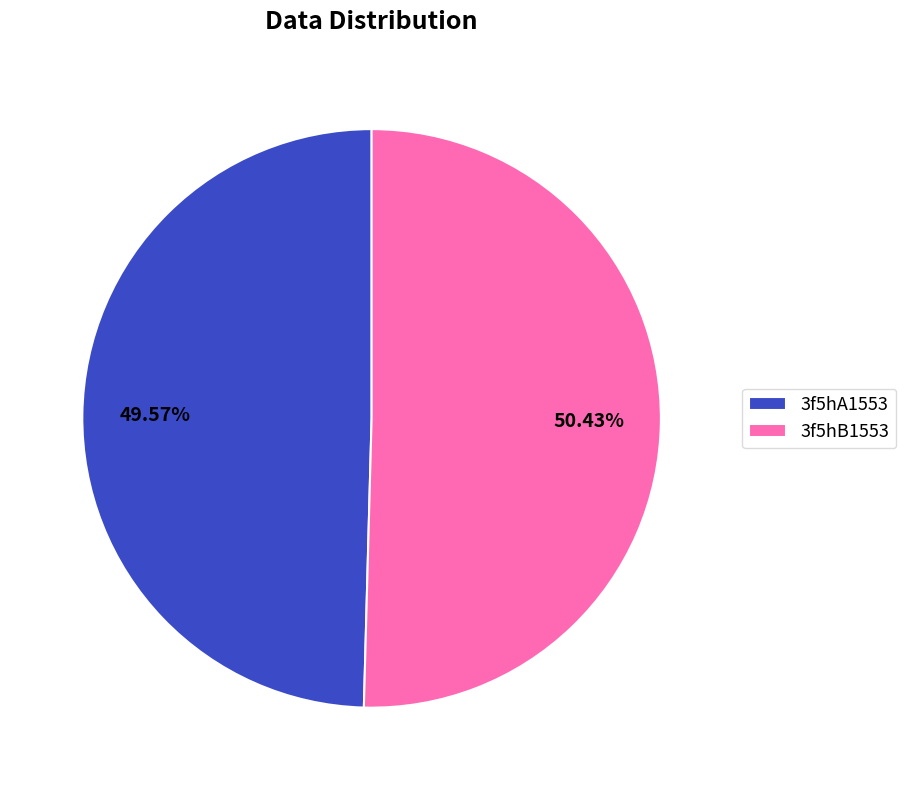

Does any single category account for the majority?

Yes